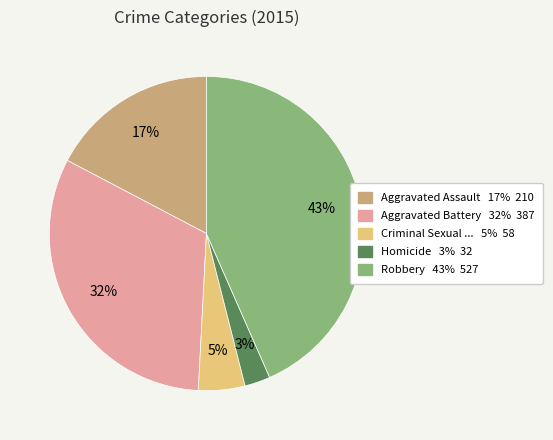

To the nearest percent, what is the average slice percentage?

20%